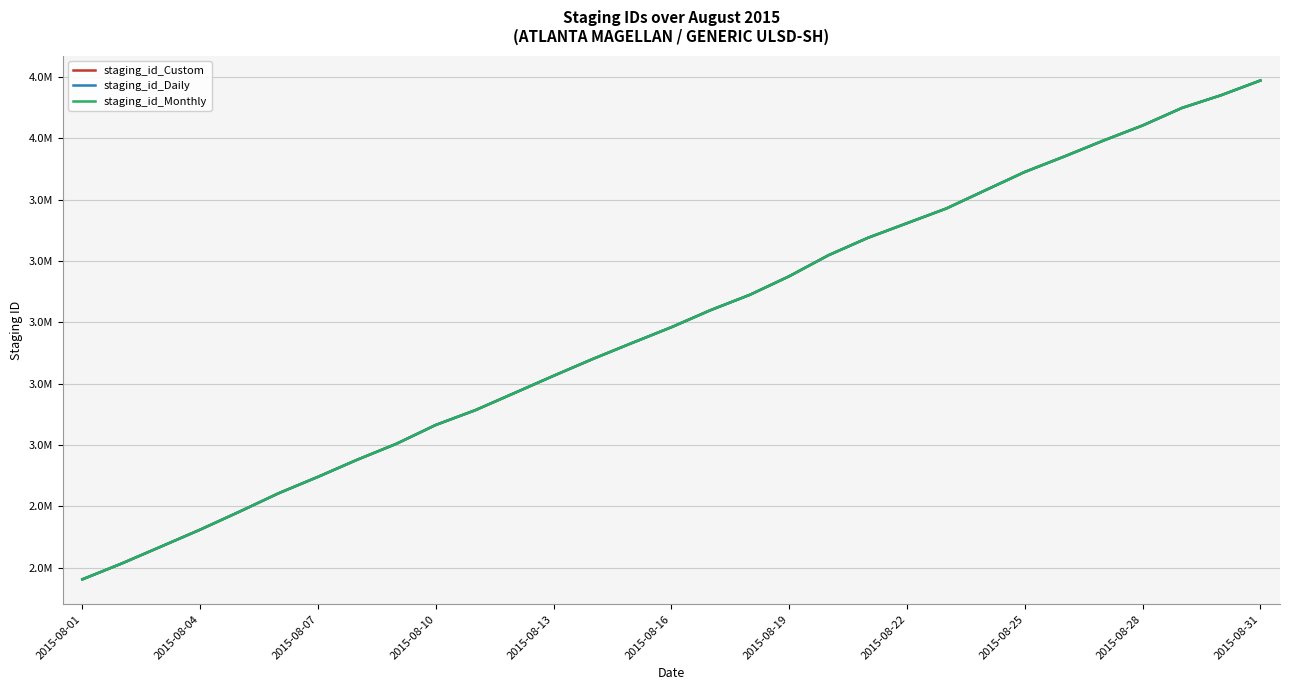

True or false: staging_id_Custom has more than 1 points higher than both neighbors.

False